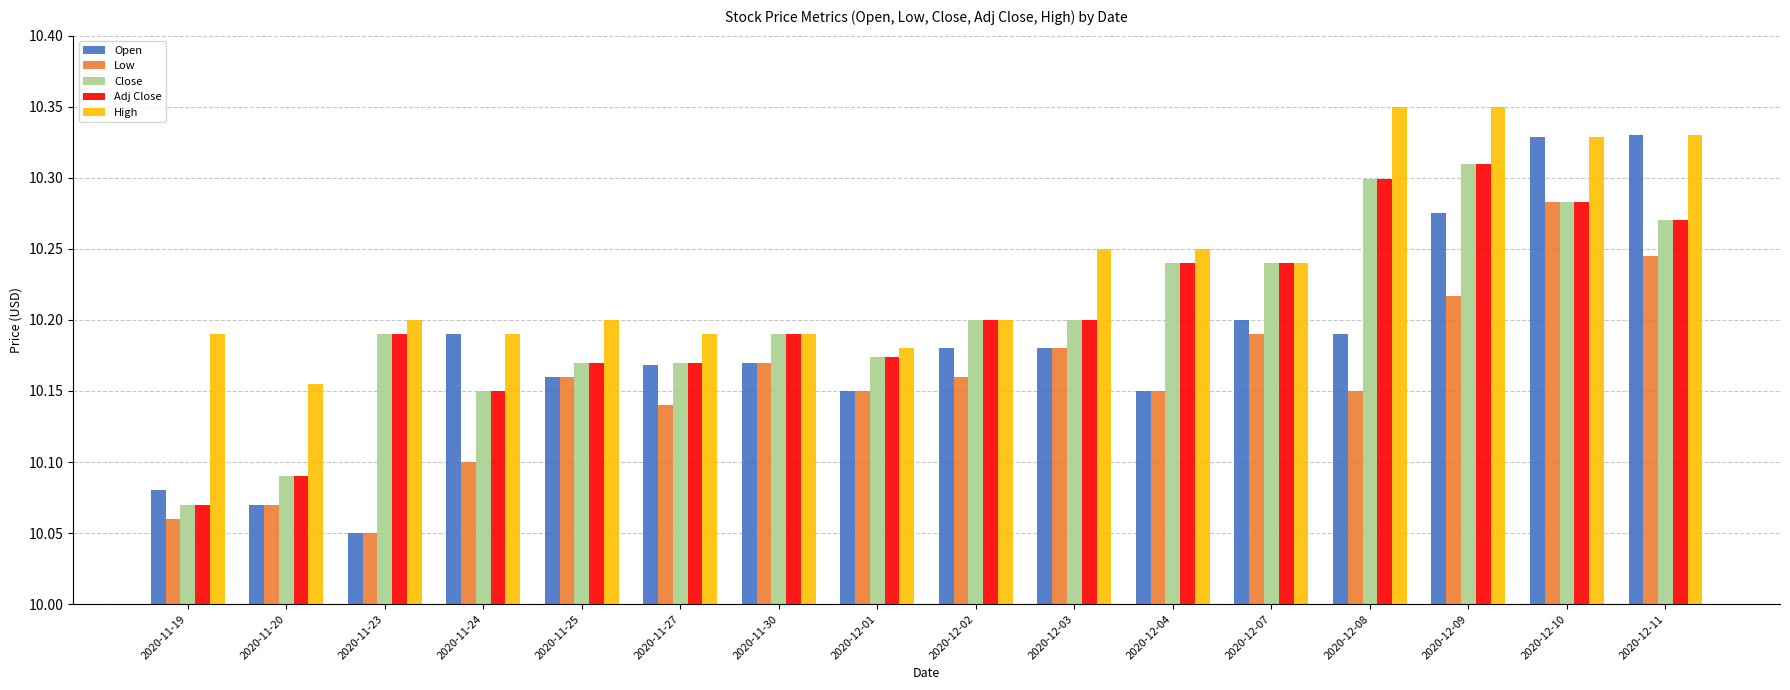

Does the chart contain any negative values?

No